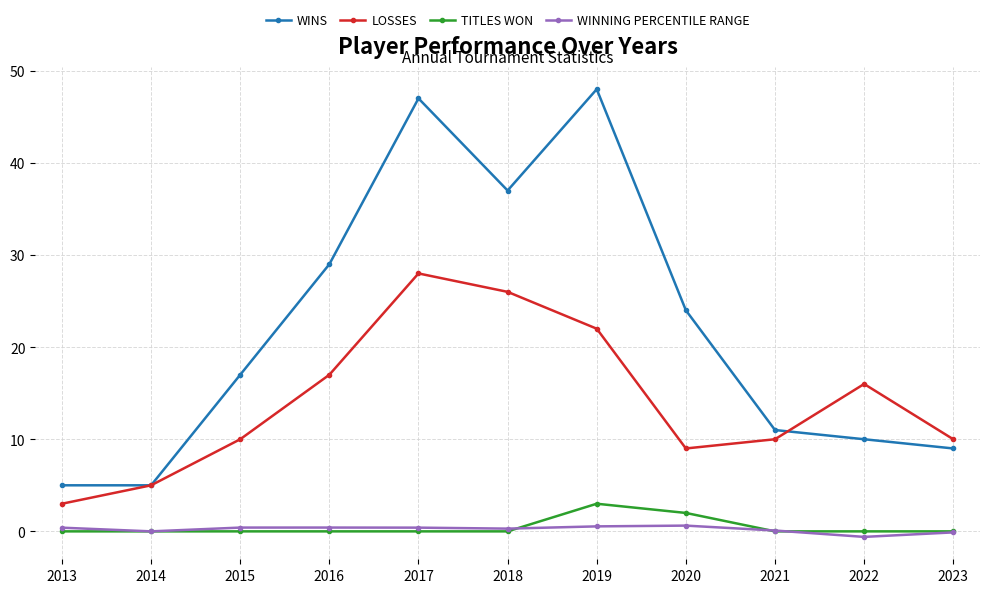

What are all the series names shown in the legend?

WINS, LOSSES, TITLES WON, WINNING PERCENTILE RANGE